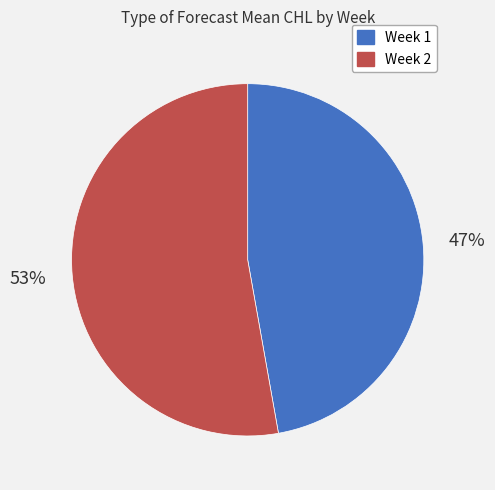

Does any single category account for the majority?

Yes